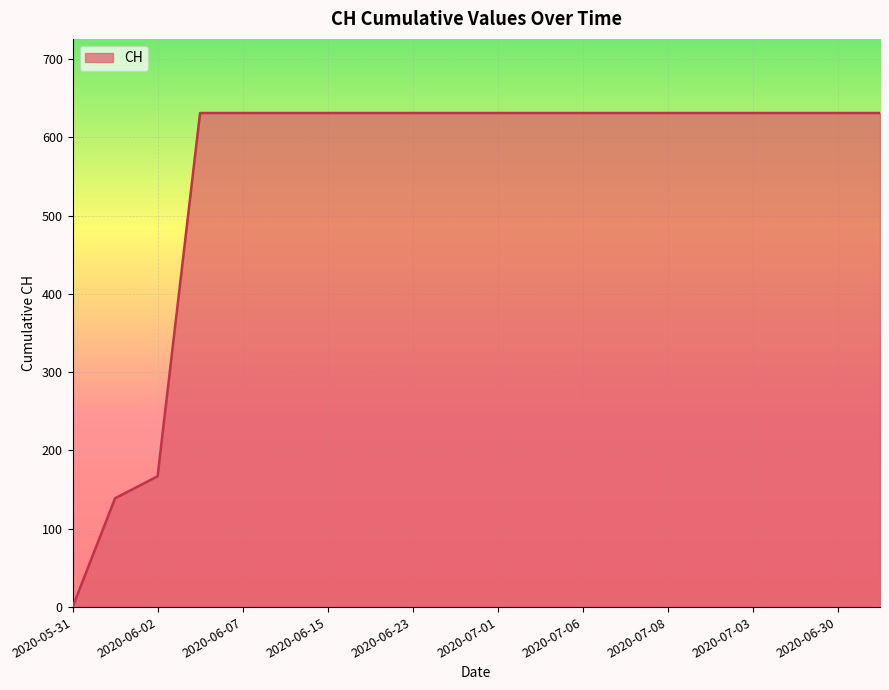

What is the difference between the maximum and minimum values?

631